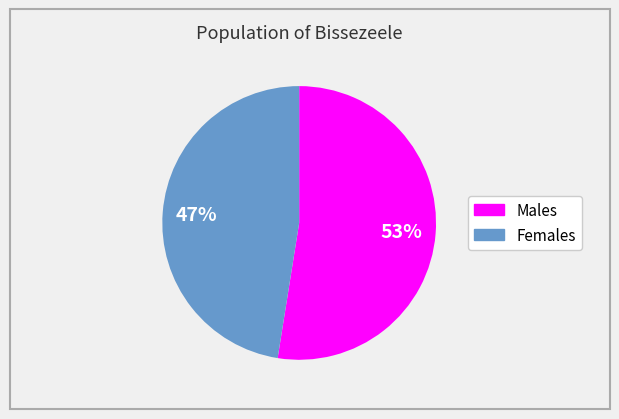

Does any single category account for the majority?

Yes